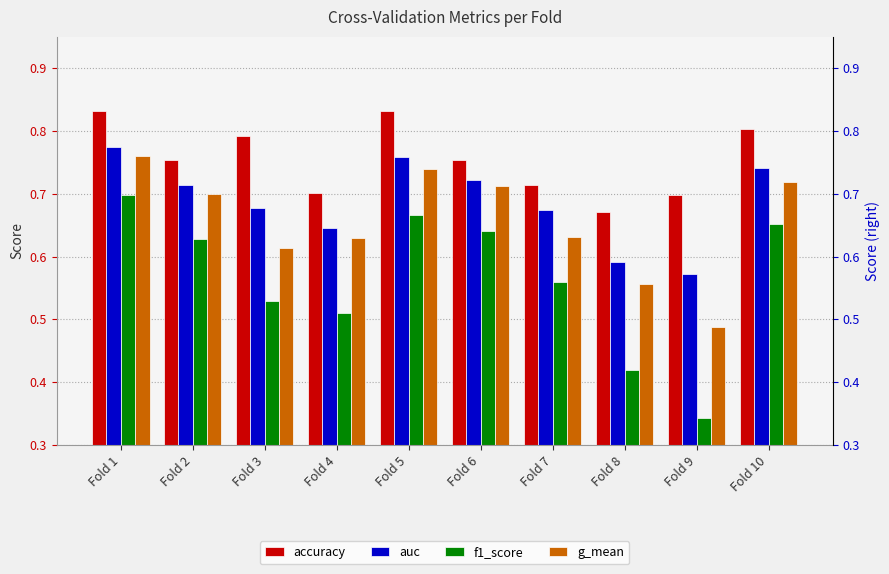

What is the smallest value displayed?

0.3